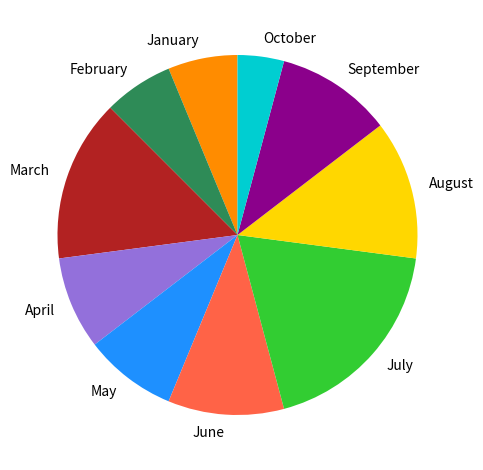

Is August the majority of the pie?

No